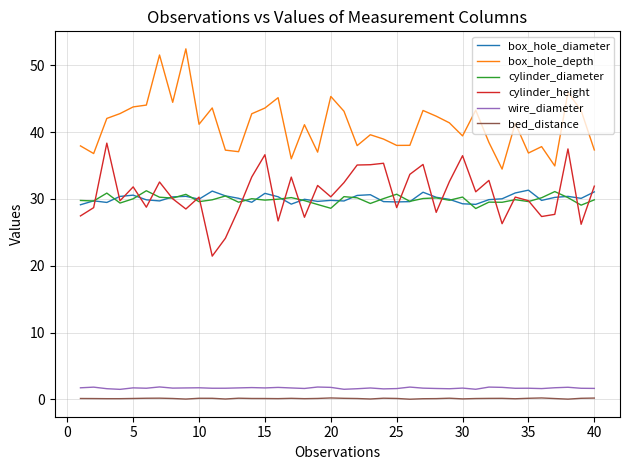

Does the chart display data point markers on the line(s)?

No